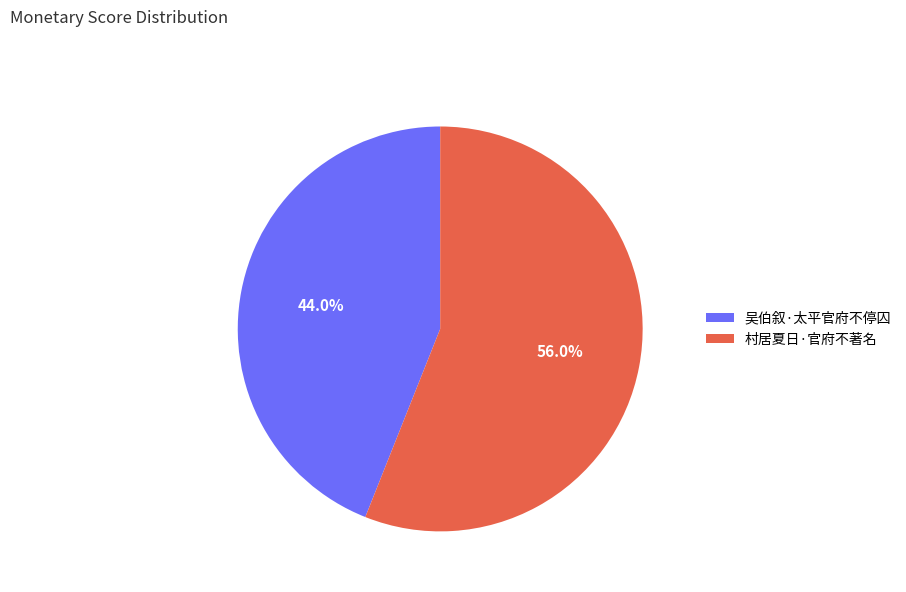

How many slices are in this pie chart?

2